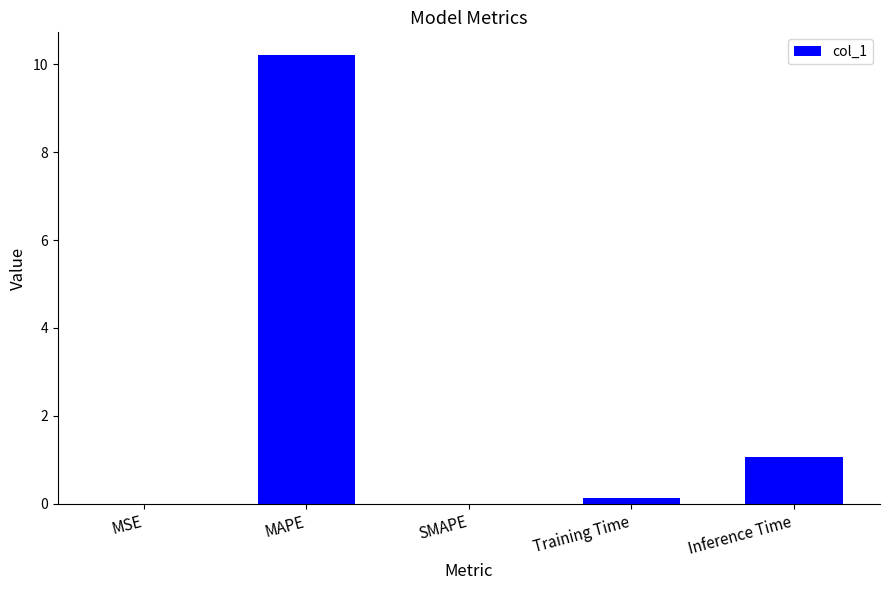

Where is the data nearest to the value 5?

Inference Time